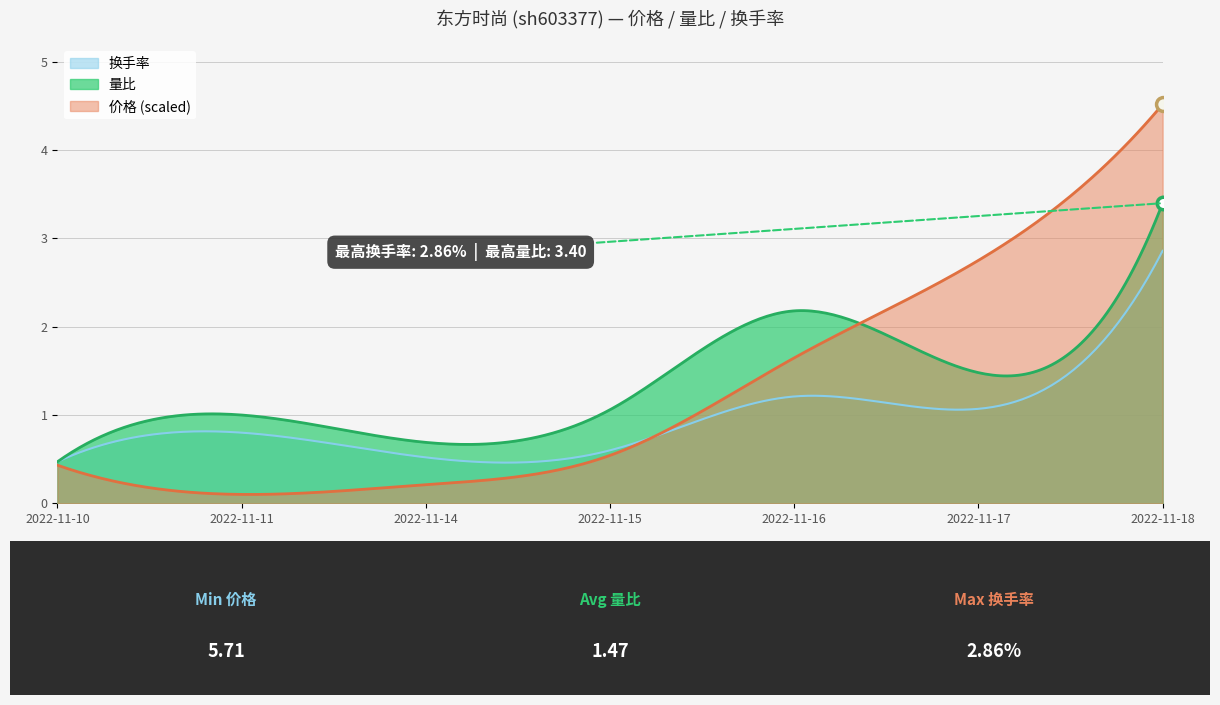

What is the difference between the 量比 values at 2022-11-16 and 2022-11-10?

1.7